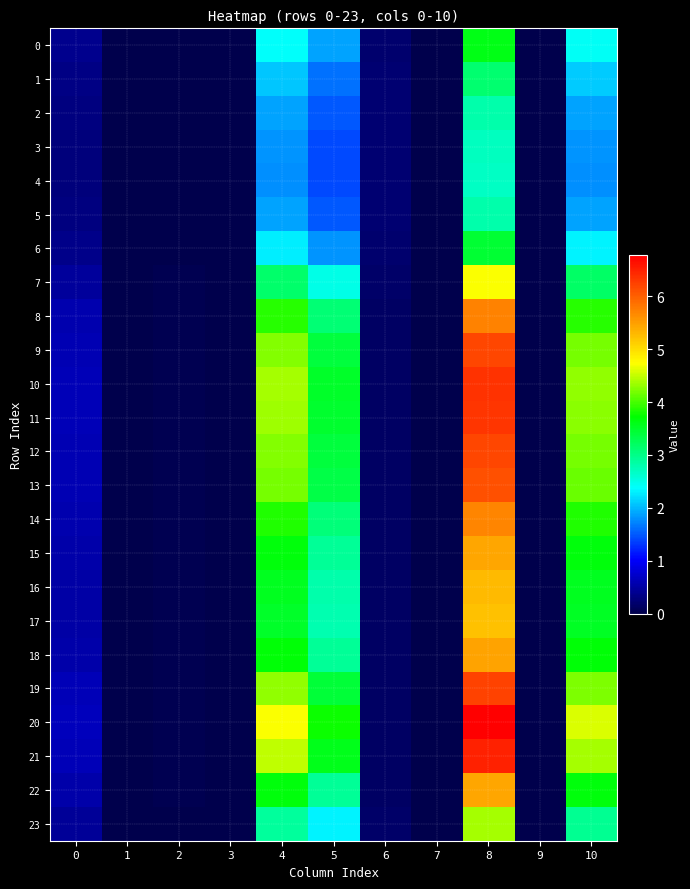

Which series has the widest spread of values?

20